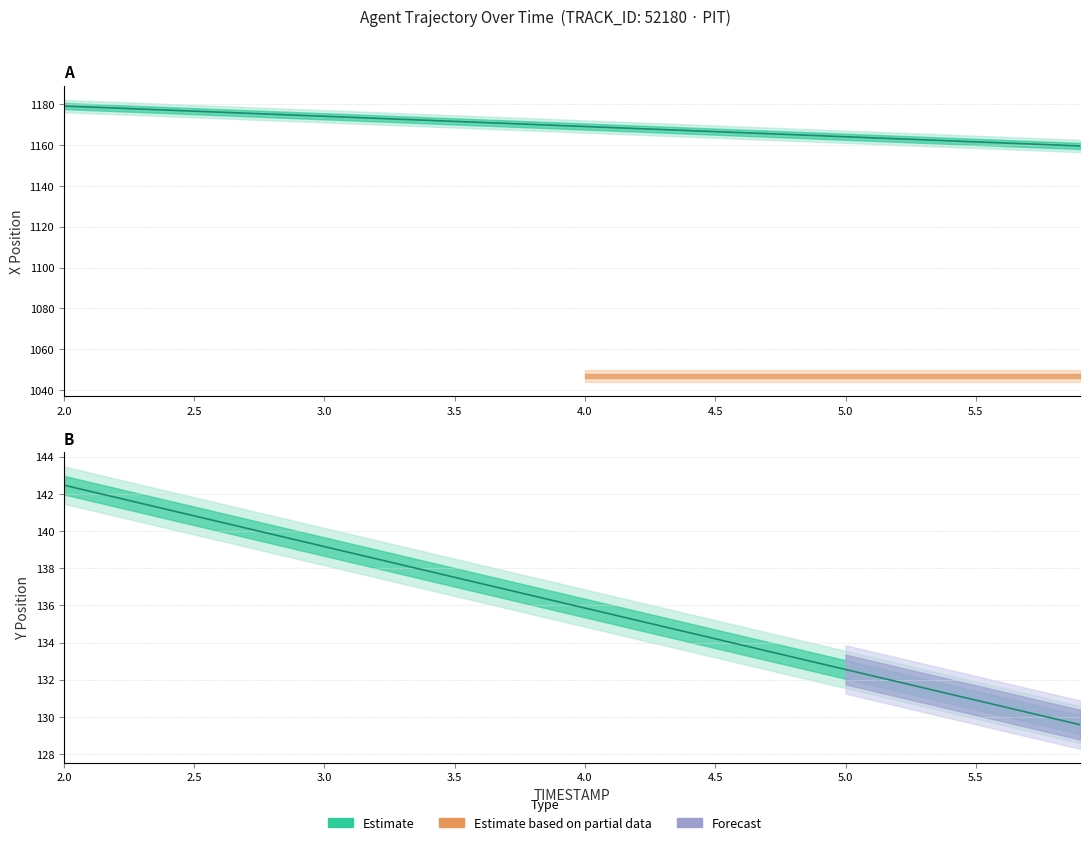

Where does the X series first go above 1169?

2.0